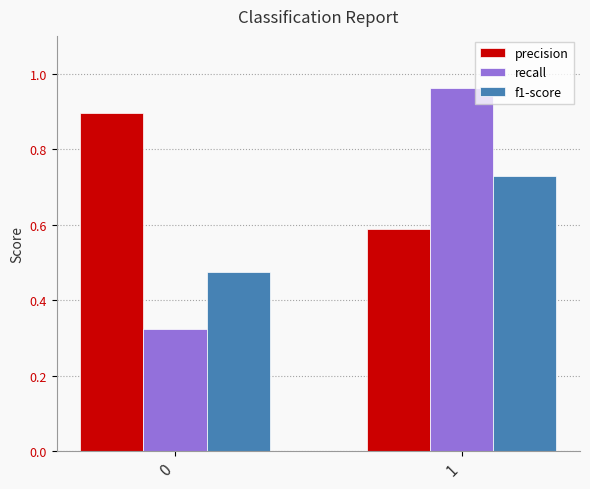

At which category is the sum across all series the highest?

1